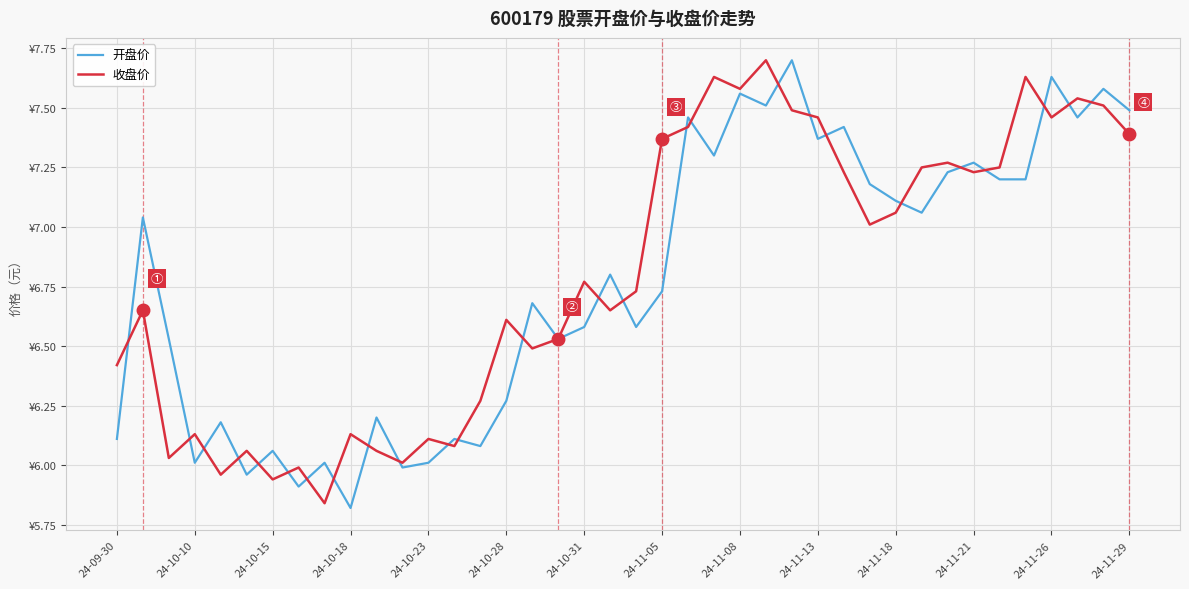

Rank the series by their maximum value, from lowest to highest.

开盘价, 收盘价